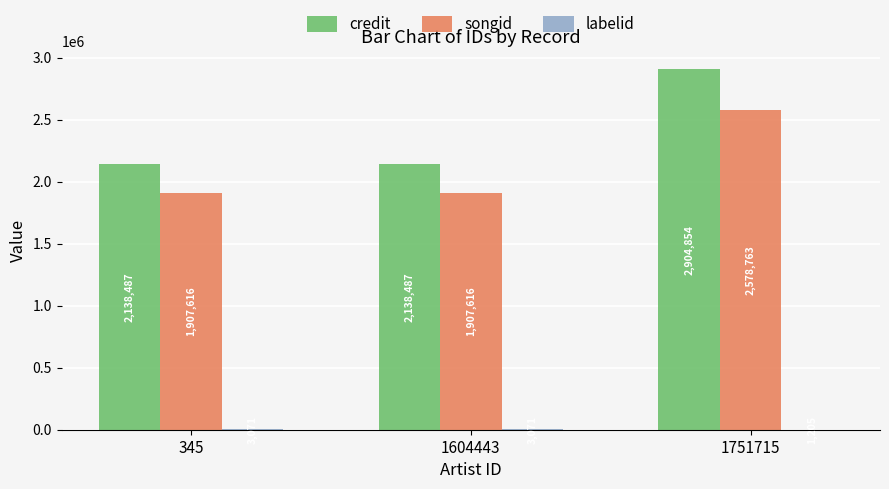

The value of songid at 1751715 is 4621831. True or false?

False